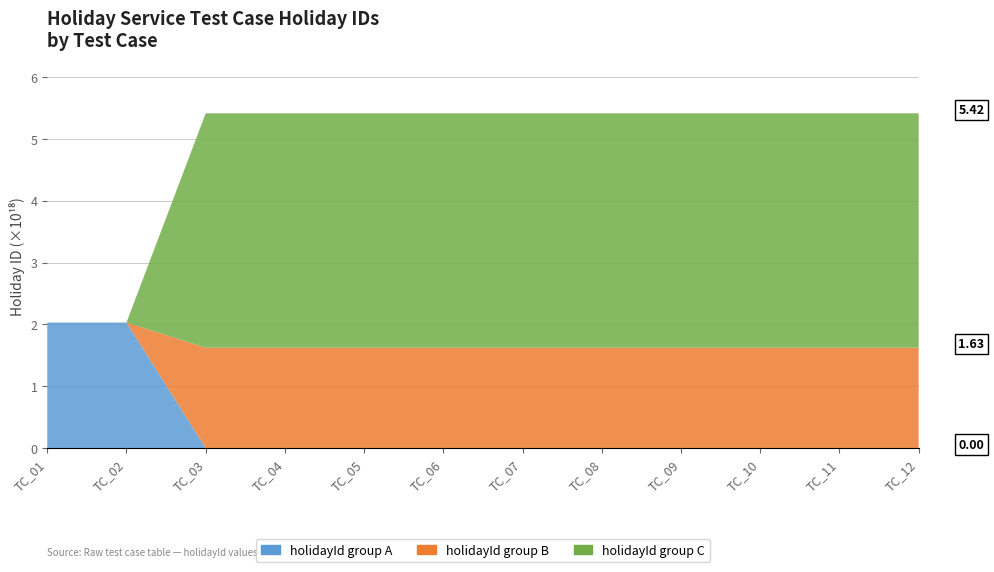

Reading left to right, what are all the values shown in this chart?

TC_01=2031923172118582528	TC_02=2031923172118582528	TC_03=5417936207098276864	TC_04=5417936207098276864	TC_05=5417936207098276864	TC_06=5417936207098276864	TC_07=5417936207098276864	TC_08=5417936207098276864	TC_09=5417936207098276864	TC_10=5417936207098276864	TC_11=5417936207098276864	TC_12=5417936207098276864